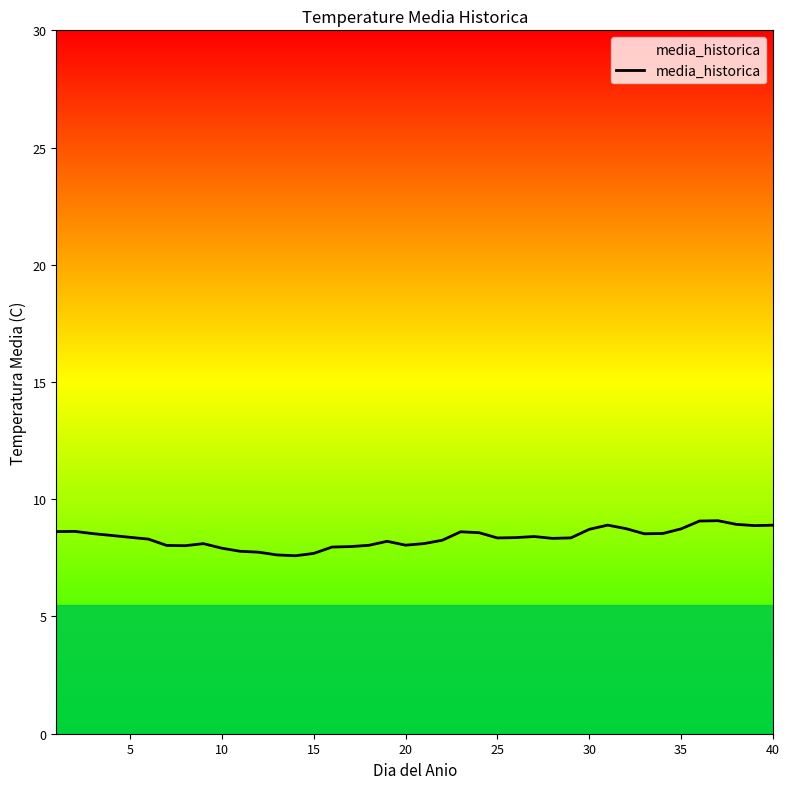

What is the difference between the maximum and minimum values?

1.5